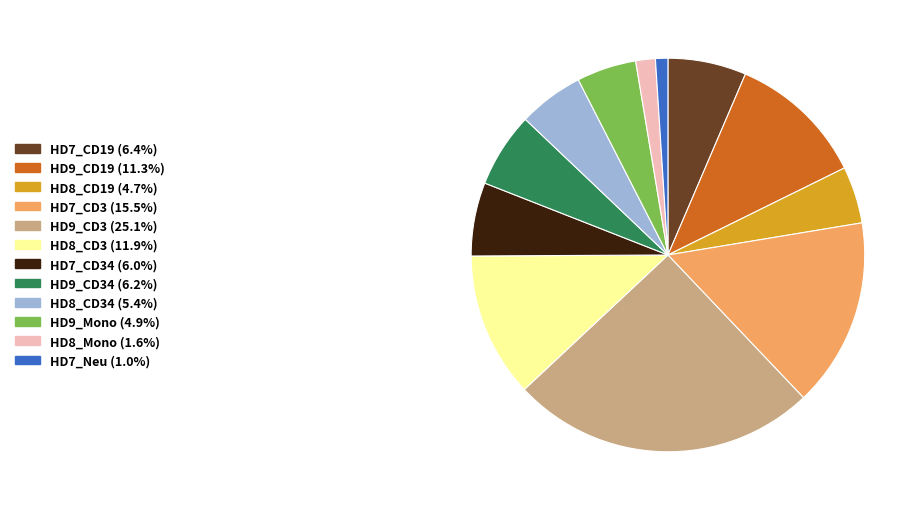

Do HD9_Mono (4.9%) and HD7_CD3 (15.5%) together represent more than half of the pie?

No